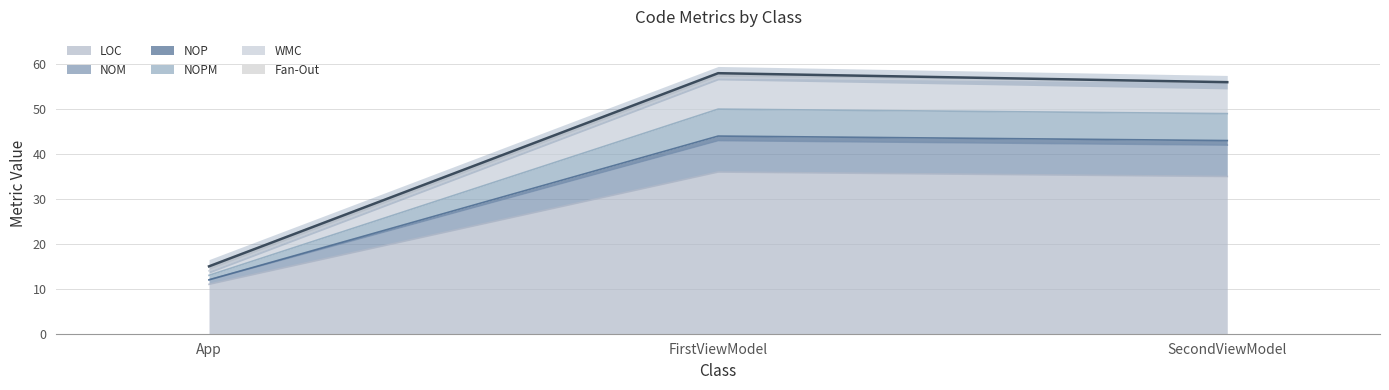

Count the number of categories in the chart.

3